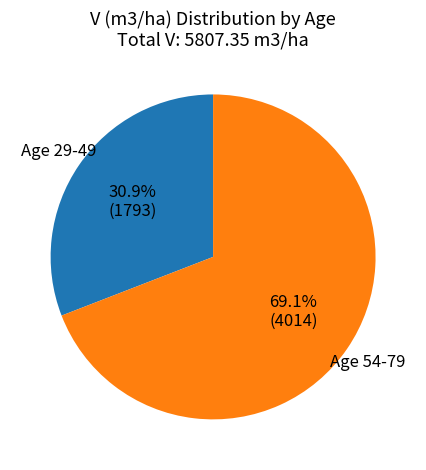

Is there a majority slice in this chart?

Yes